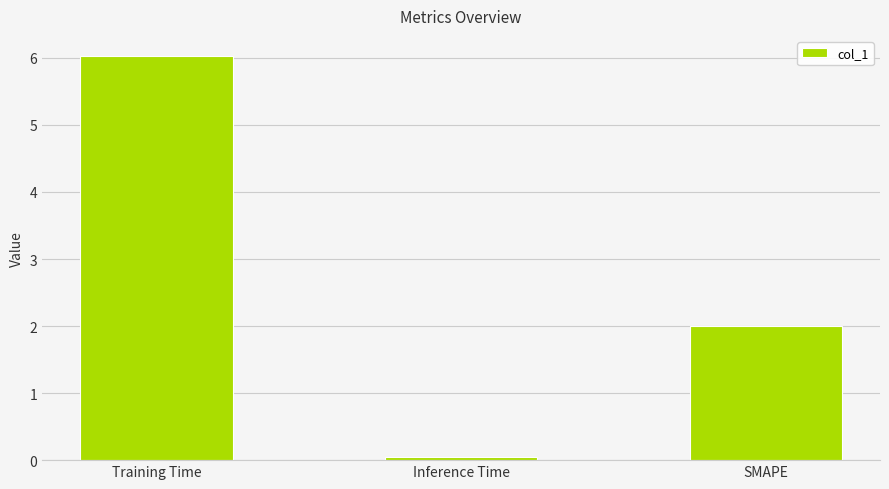

What is the average value?

2.7